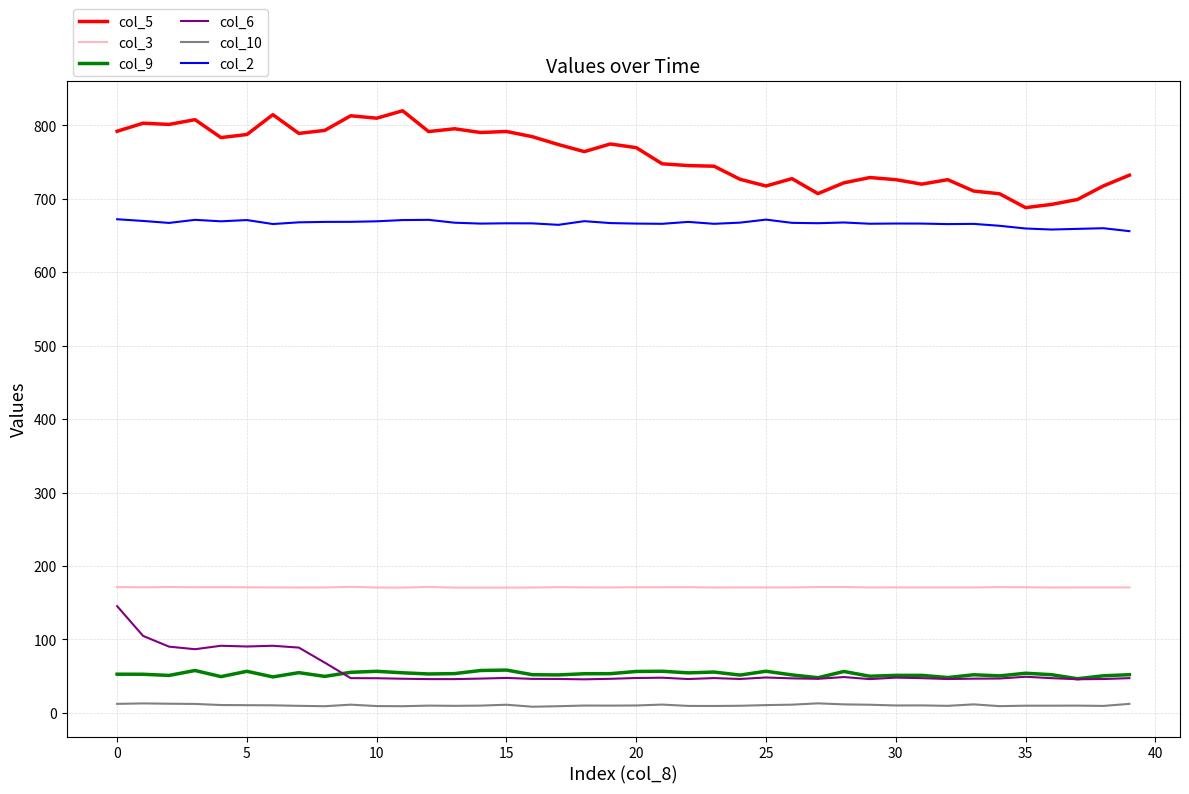

Which series has the widest spread of values?

col_5